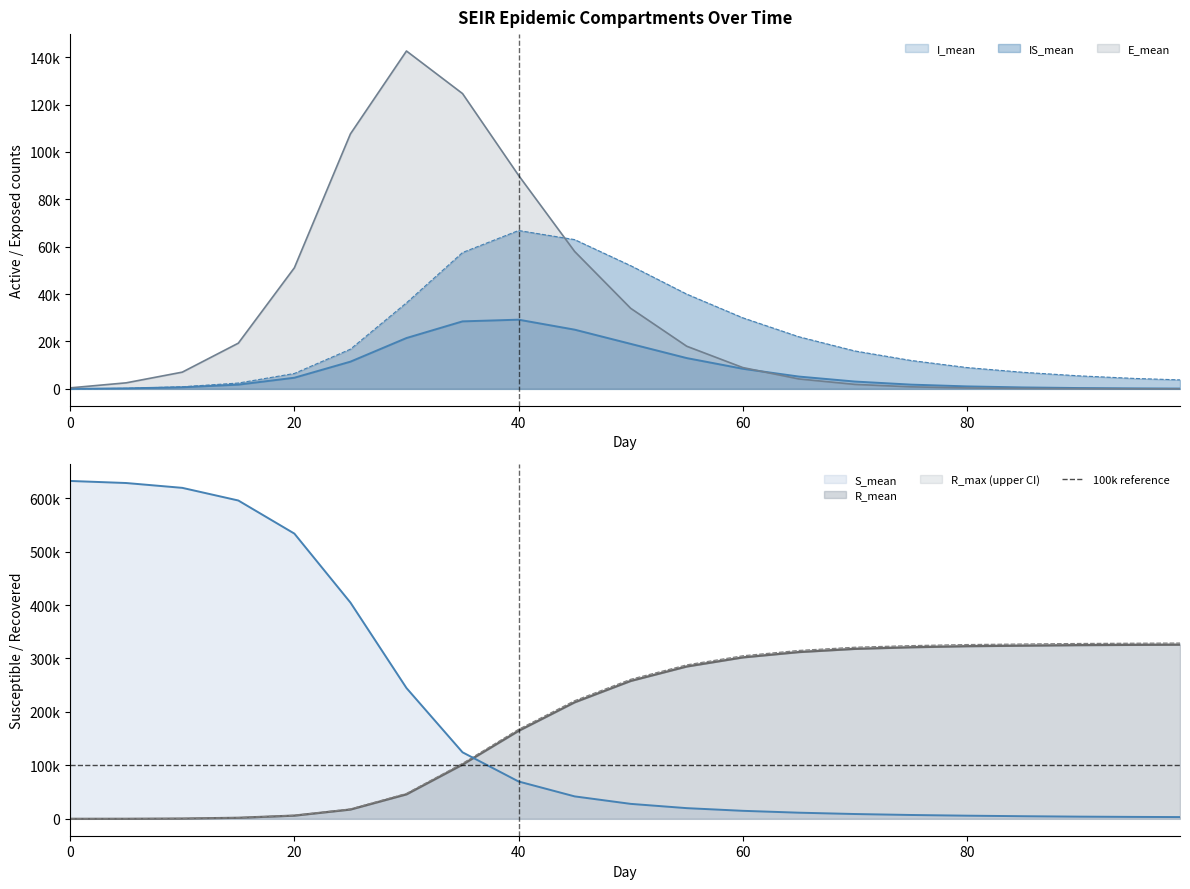

Is the value of S_mean at 20 greater than the value of IS_mean at 65?

Yes